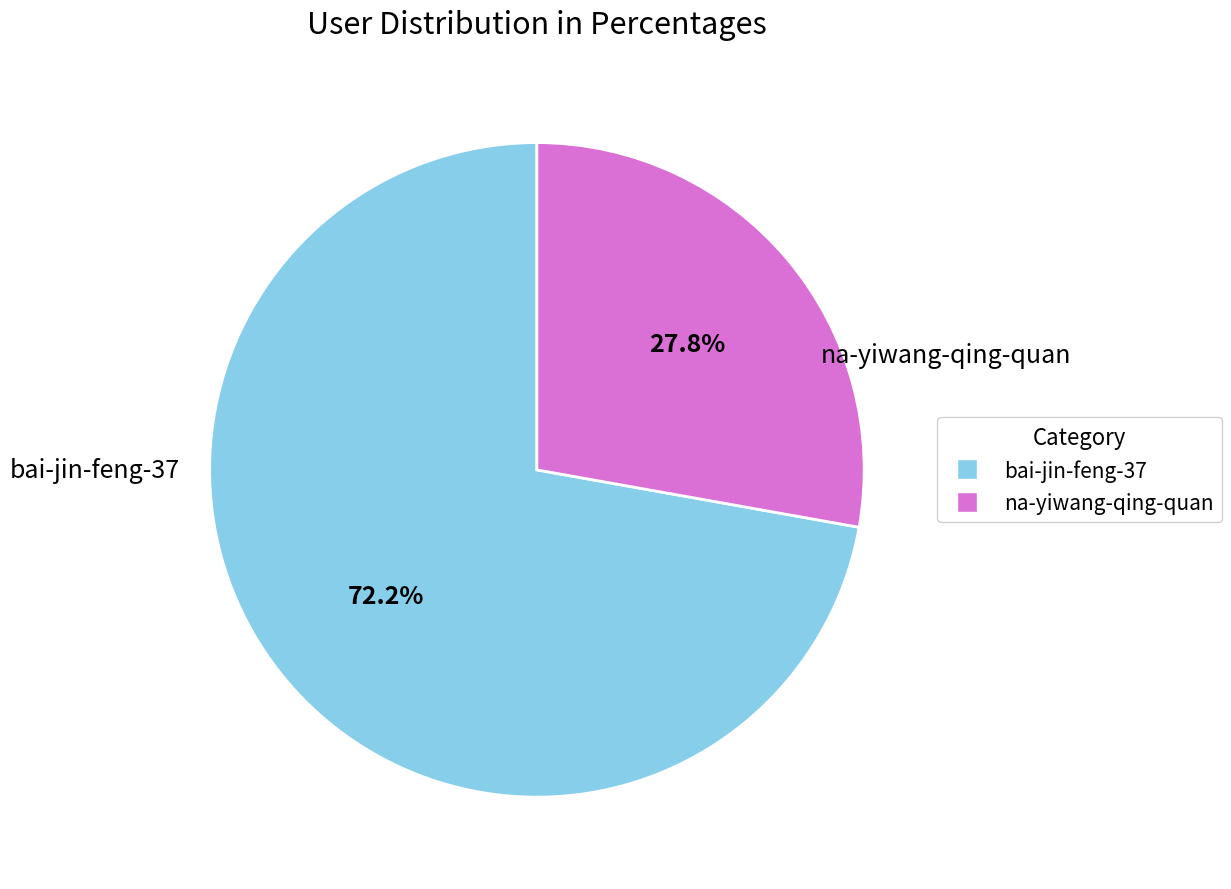

Which has a higher value, na-yiwang-qing-quan or bai-jin-feng-37?

bai-jin-feng-37